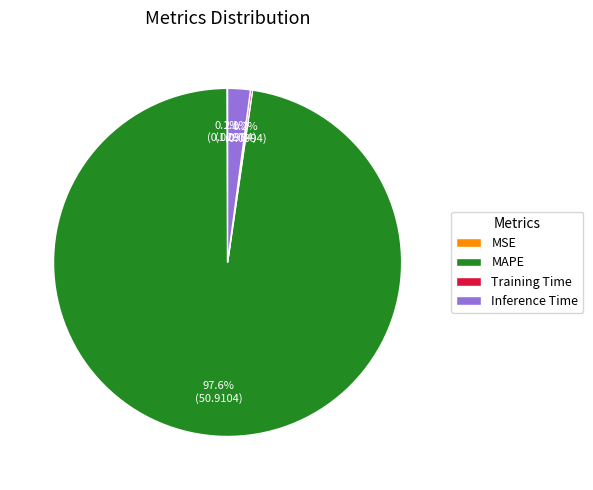

What is the majority slice?

MAPE